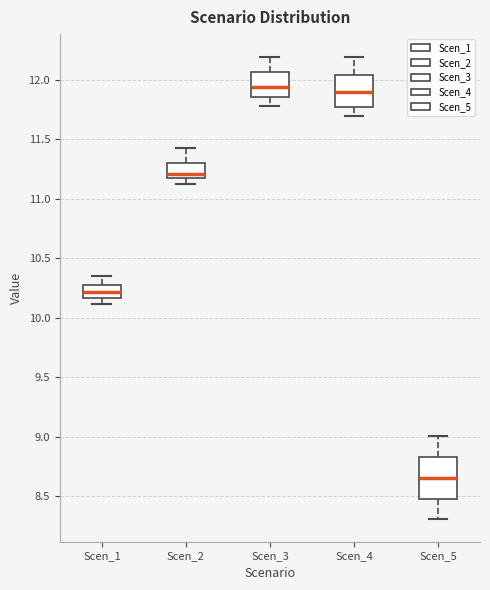

Reading left to right, read every box against the y-axis: the position of its median line, the range the box covers, and the ends of its whiskers. The values are not printed on the chart, so give them approximately, as read against the axis.

Scen_1: median 10.20, box 10.15 to 10.25, whiskers 10.10 to 10.35
Scen_2: median 11.20, box 11.15 to 11.30, whiskers 11.10 to 11.40
Scen_3: median 11.95, box 11.85 to 12.05, whiskers 11.80 to 12.20
Scen_4: median 11.90, box 11.75 to 12.05, whiskers 11.70 to 12.20
Scen_5: median 8.65, box 8.50 to 8.85, whiskers 8.30 to 9.00